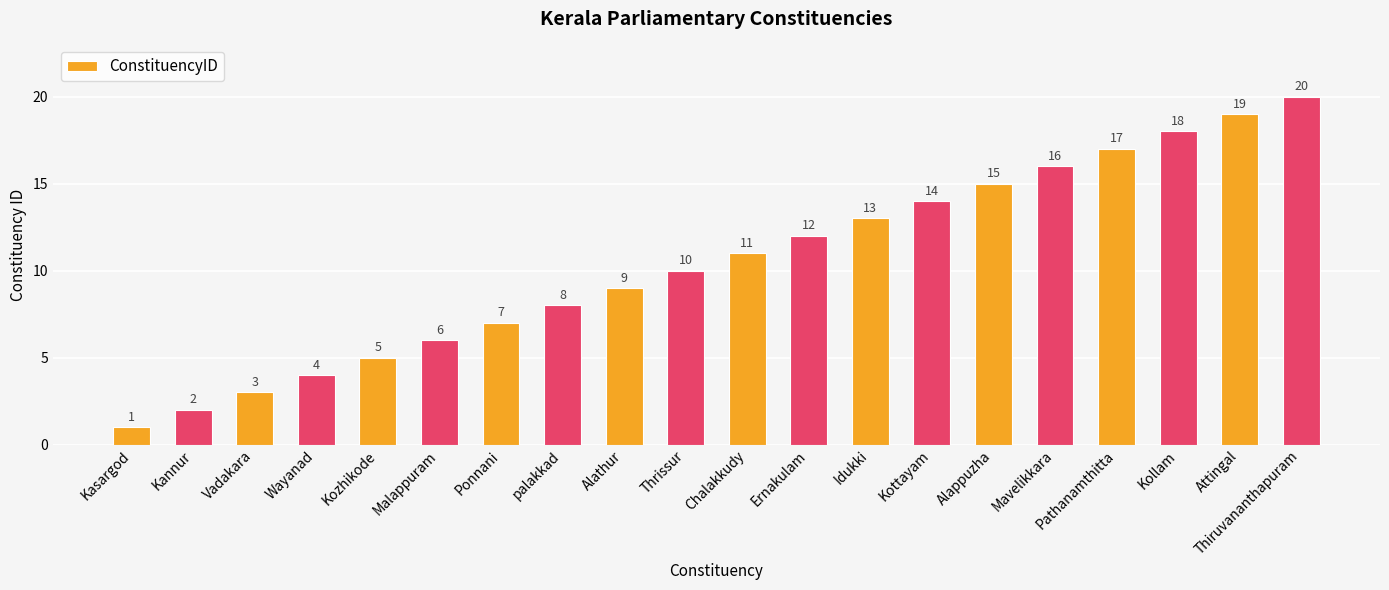

True or false: the data shows 0 at Kasargod.

False